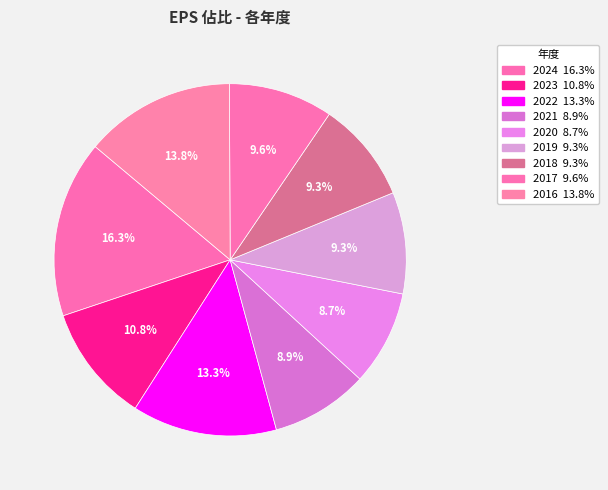

Count the number of slices in the pie.

9